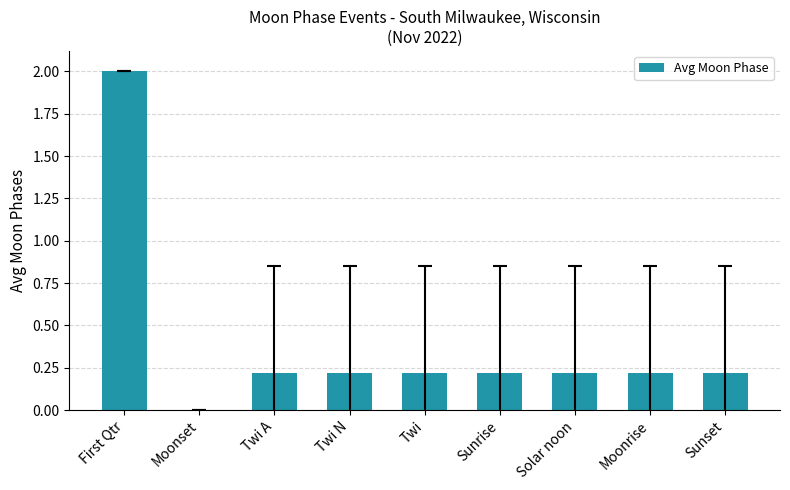

Count the values in the range 0 to 1.

8